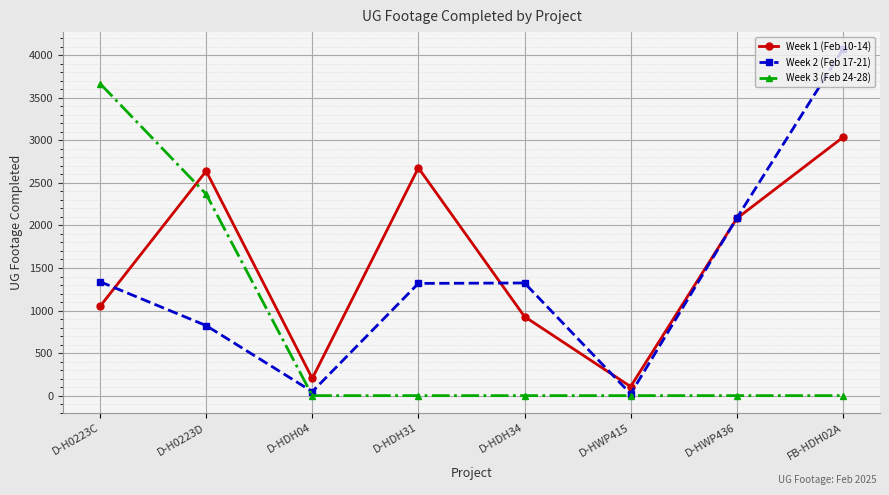

List the labels in order of Week 1 (Feb 10-14) value, largest first.

FB-HDH02A, D-HDH31, D-H0223D, D-HWP436, D-H0223C, D-HDH34, D-HDH04, D-HWP415